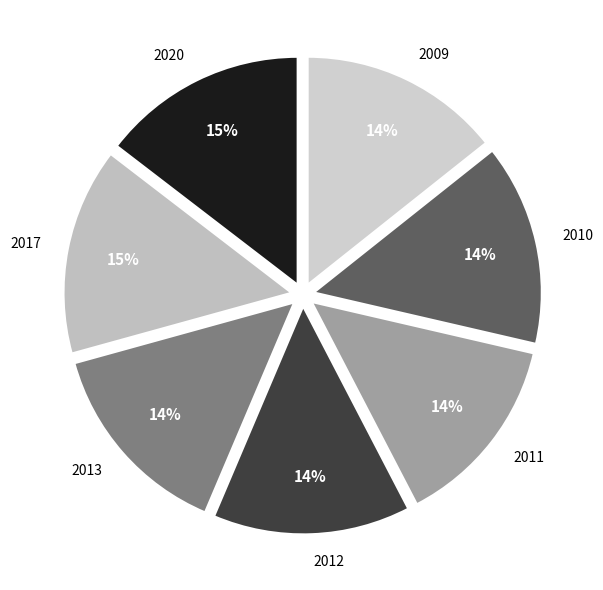

Is there a majority slice in this chart?

No